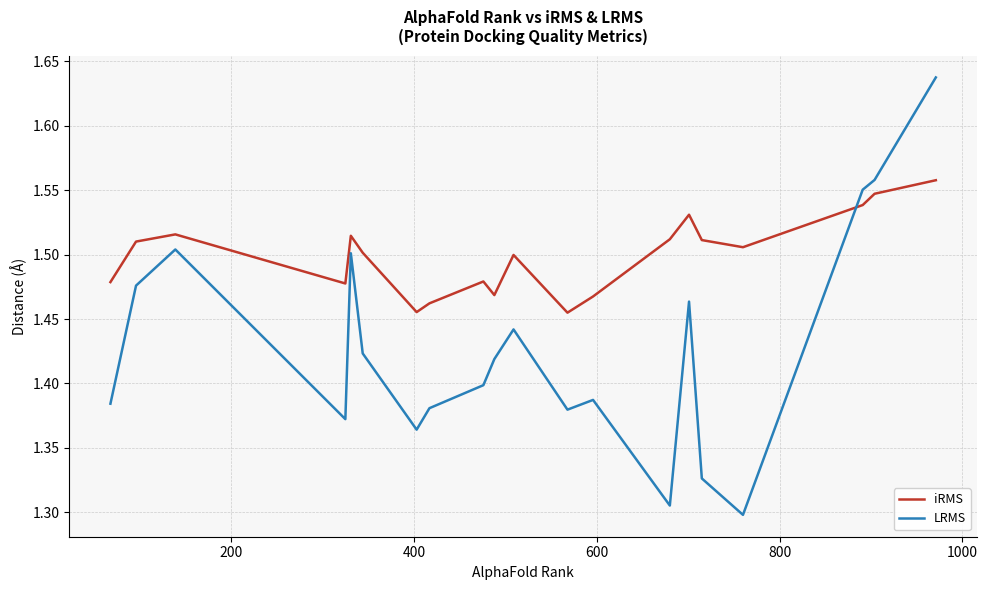

Which series has the largest range (max minus min)?

LRMS